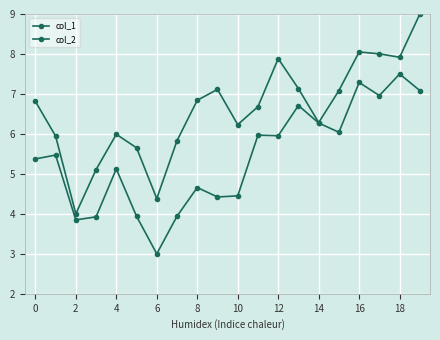

How many categories are shown in the chart?

20